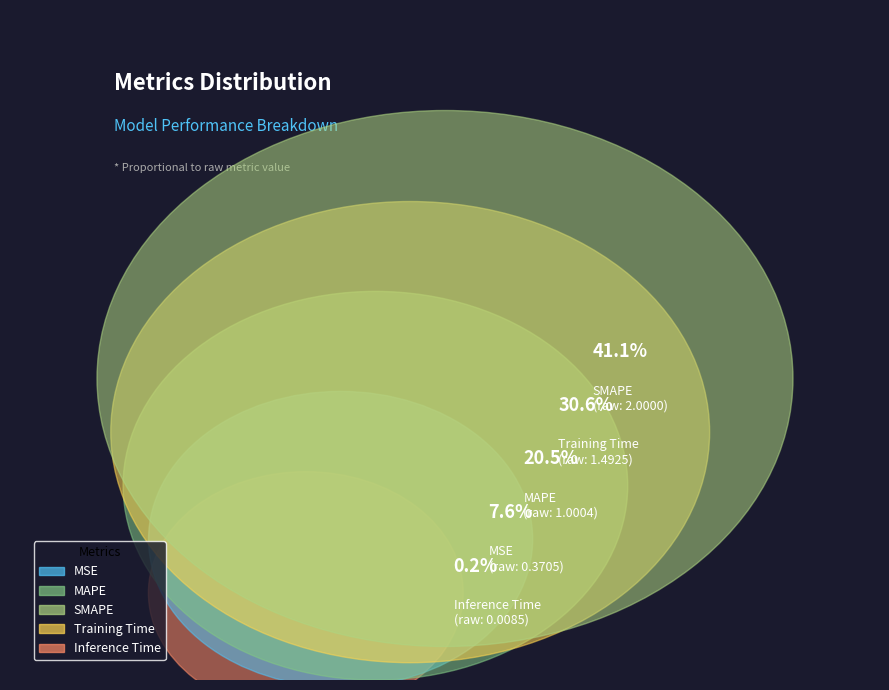

Which category has the smallest portion of the pie?

Inference Time